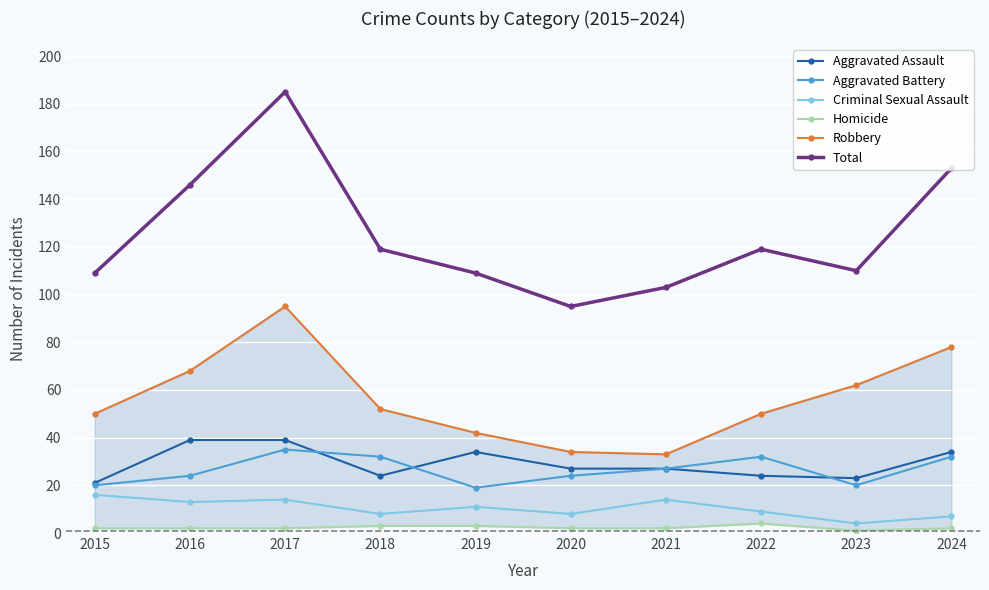

What is the total value across all series at 2016?

292